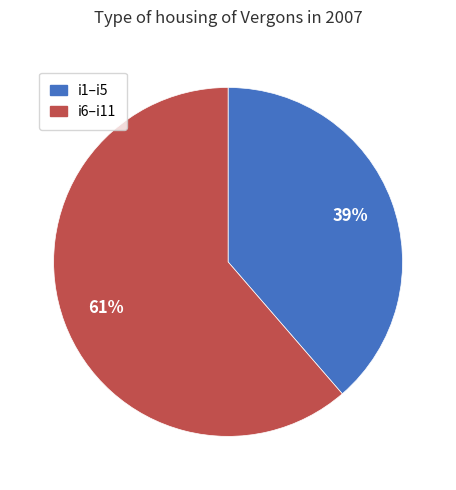

Approximately how many times larger is the value at i1–i5 compared to i6–i11?

0.6